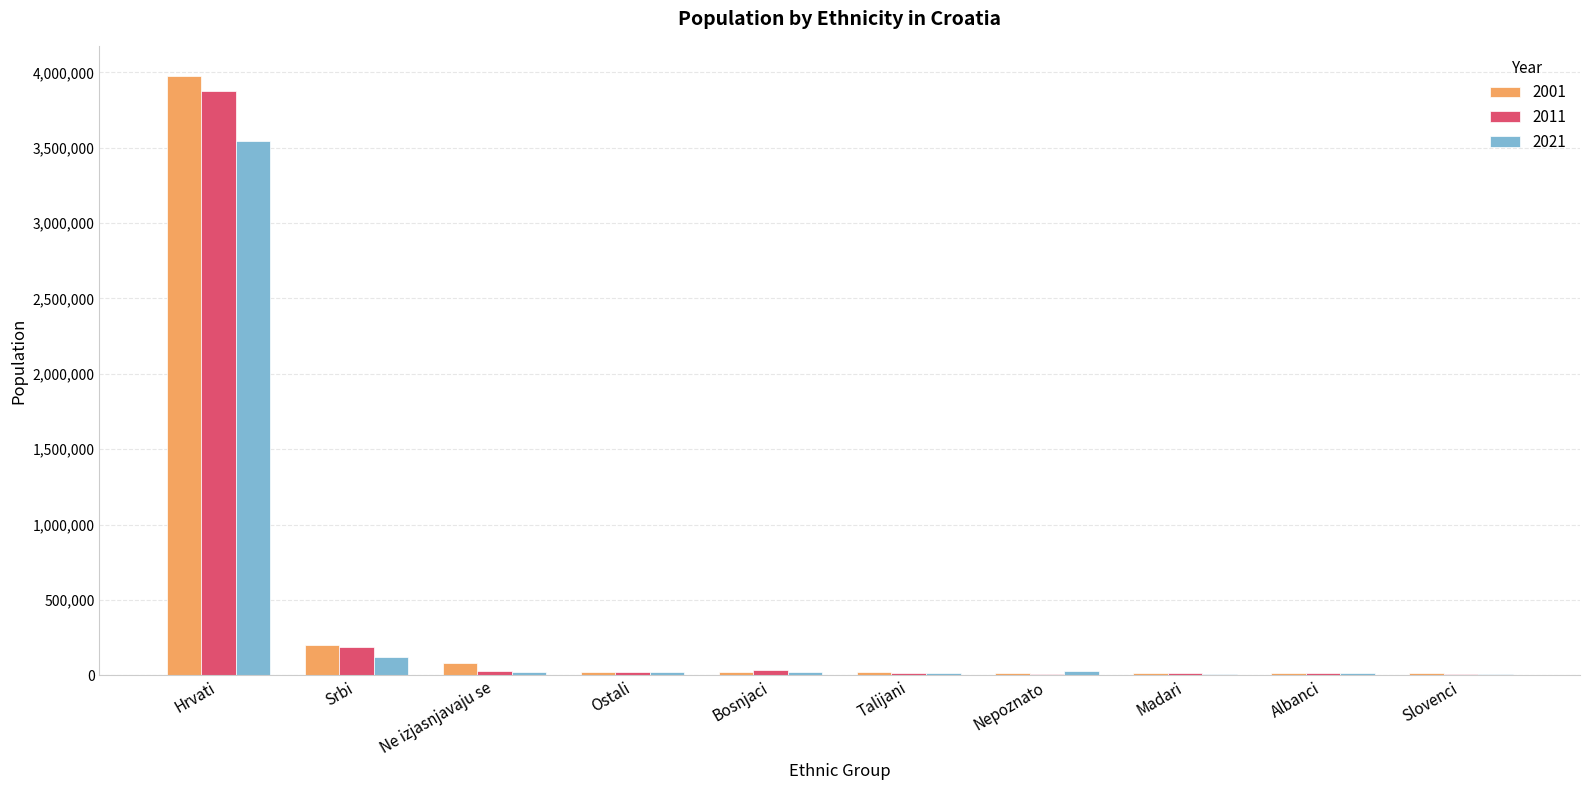

What is the greatest value displayed?

3977171